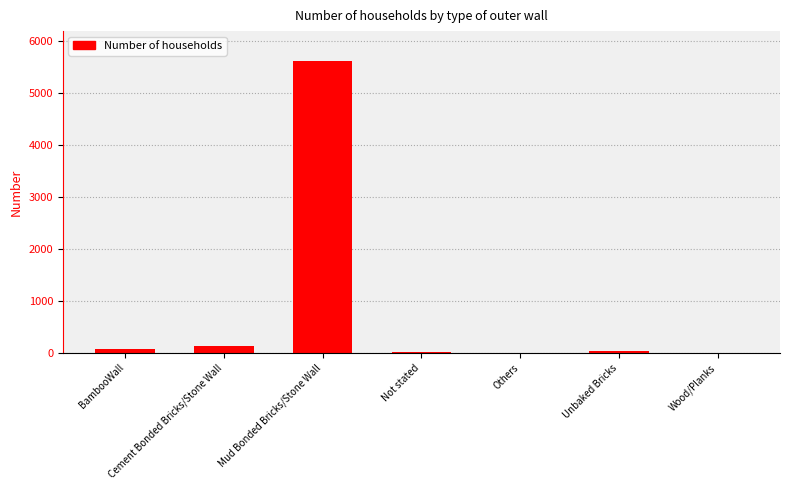

What is the greatest value displayed?

5620